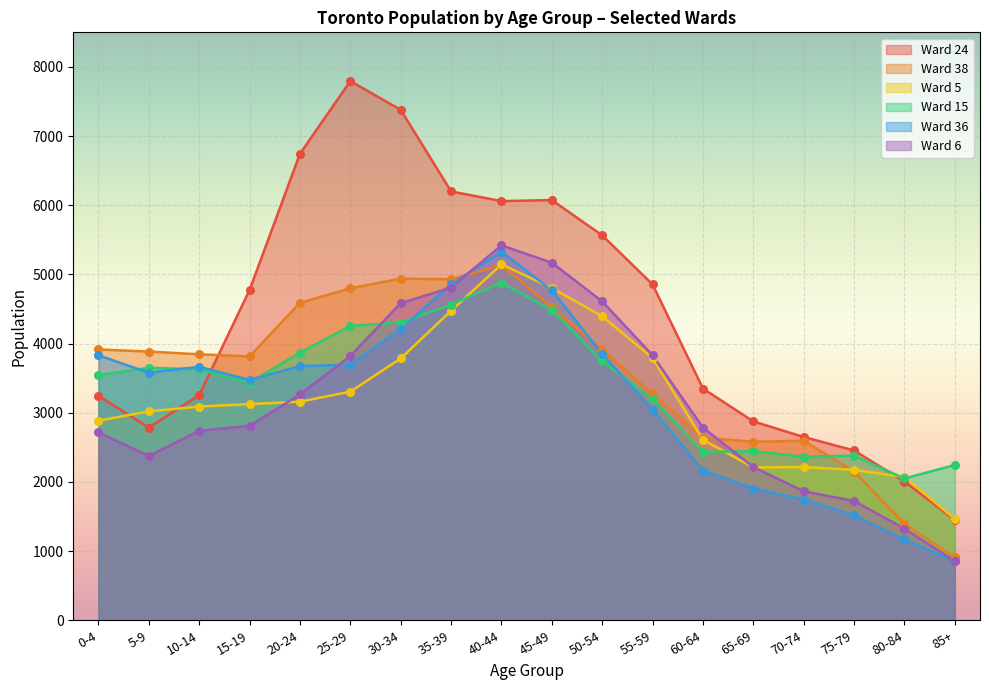

Which series contains the highest Y value?

Ward 24